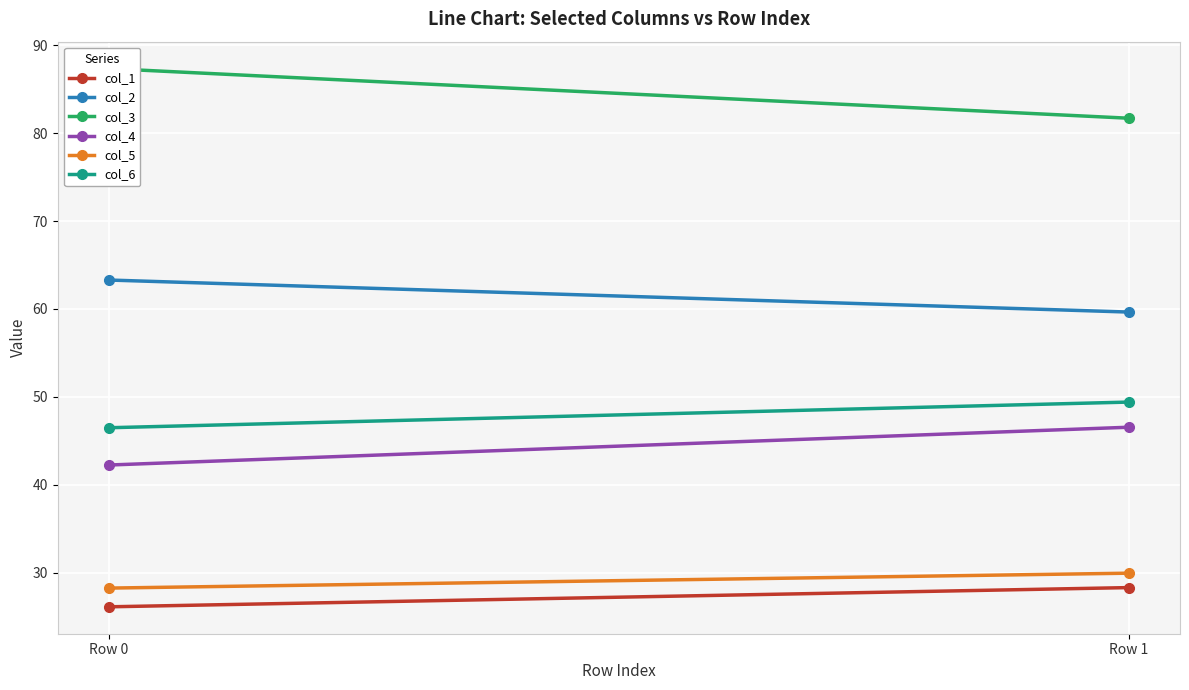

How many categories are shown in the chart?

2